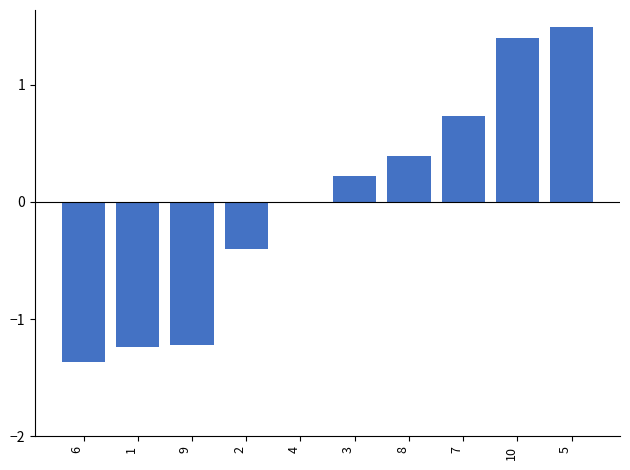

What is the change in value from 9 to 8?

+1.6